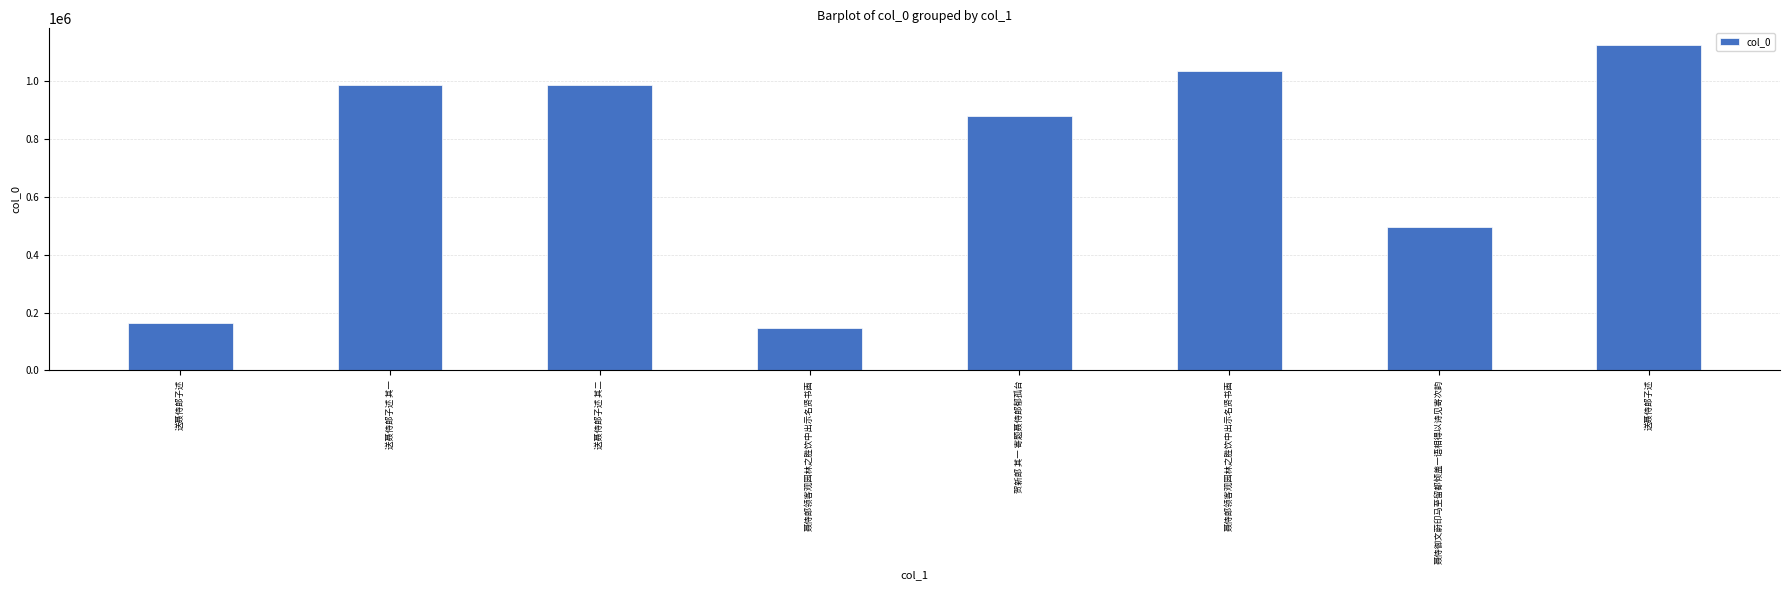

Where is the data nearest to the value 636564?

聂侍御文蔚印马至留都倾盖一语相得以诗见寄次韵